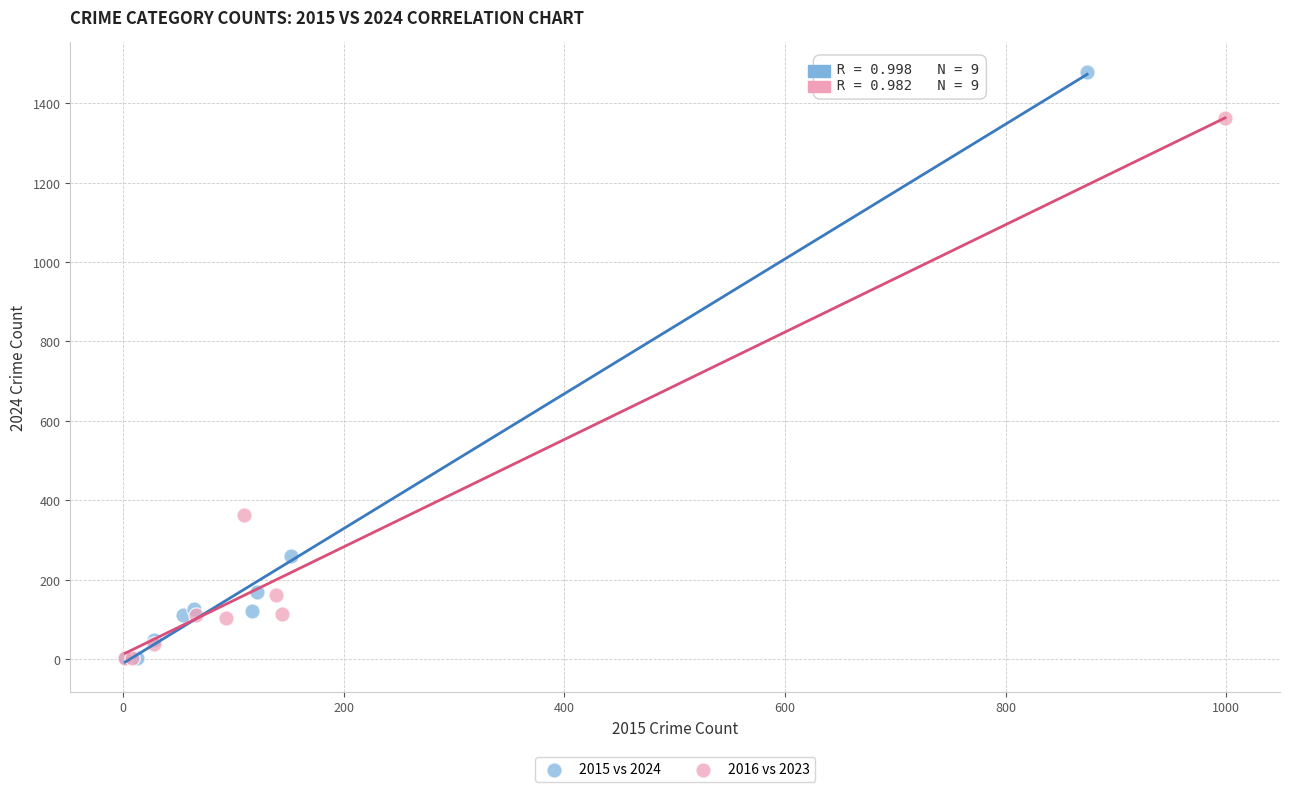

Which series has the largest Y range (max minus min)?

2015 vs 2024